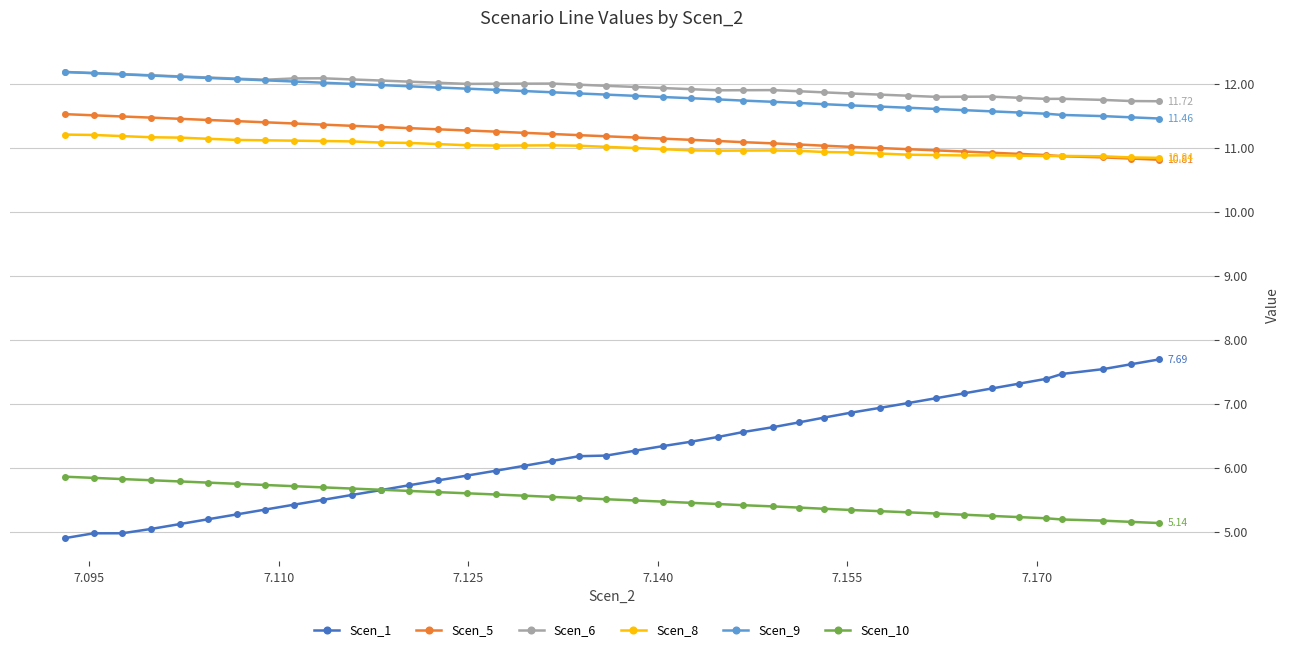

True or false: Scen_6 has more than 1 interior local peaks.

True